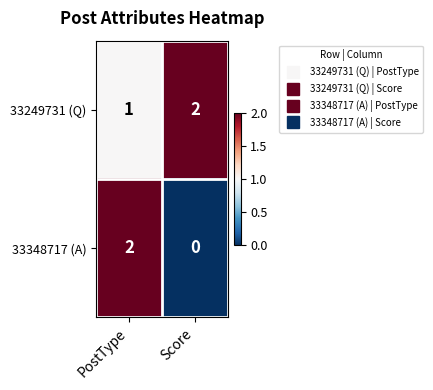

Is the value of 33348717 (A) at PostType greater than the value of 33249731 (Q) at PostType?

Yes